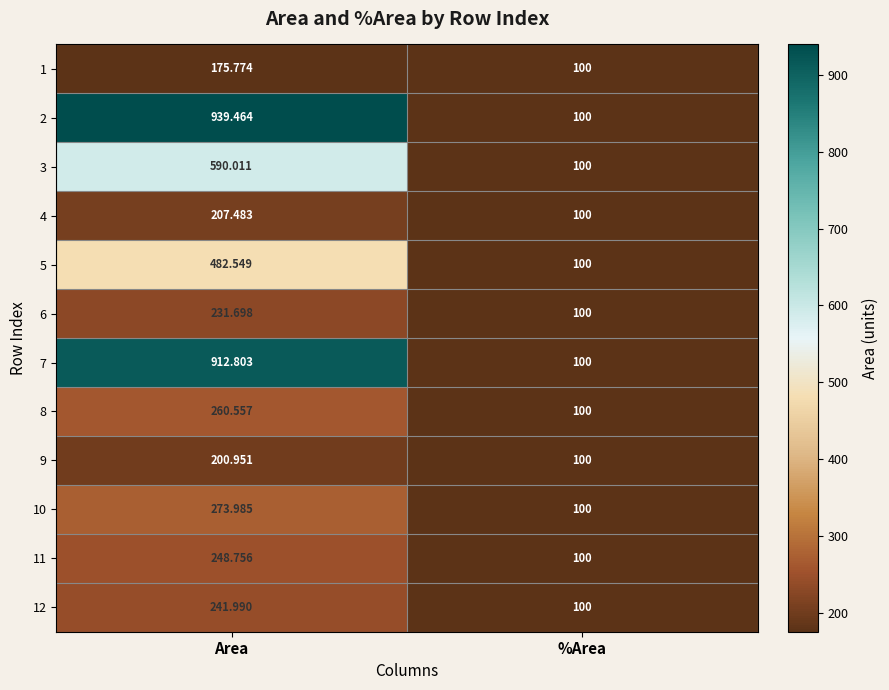

How many data points in 12 are less than 241?

1